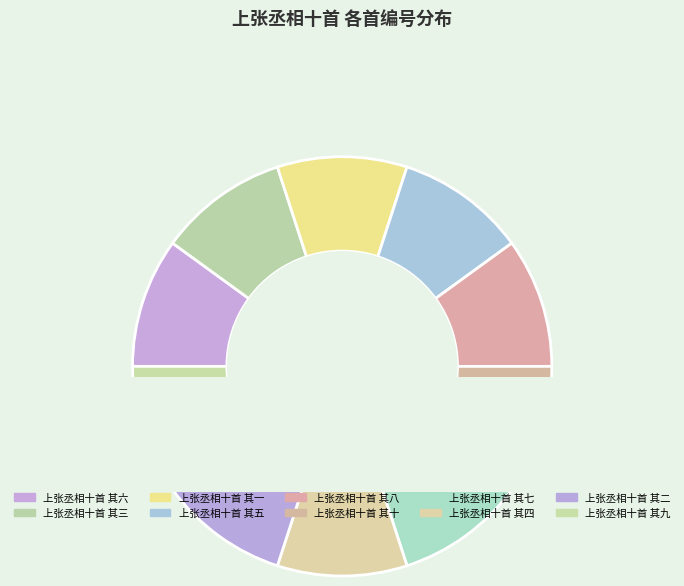

What is the change in value from 上张丞相十首 其六 to 上张丞相十首 其二?

+4